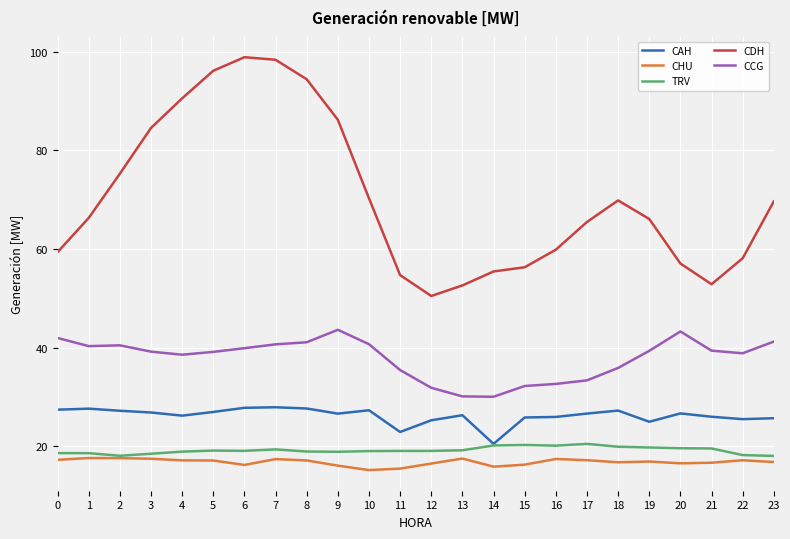

True or false: CAH and CCG intersect in this chart.

False